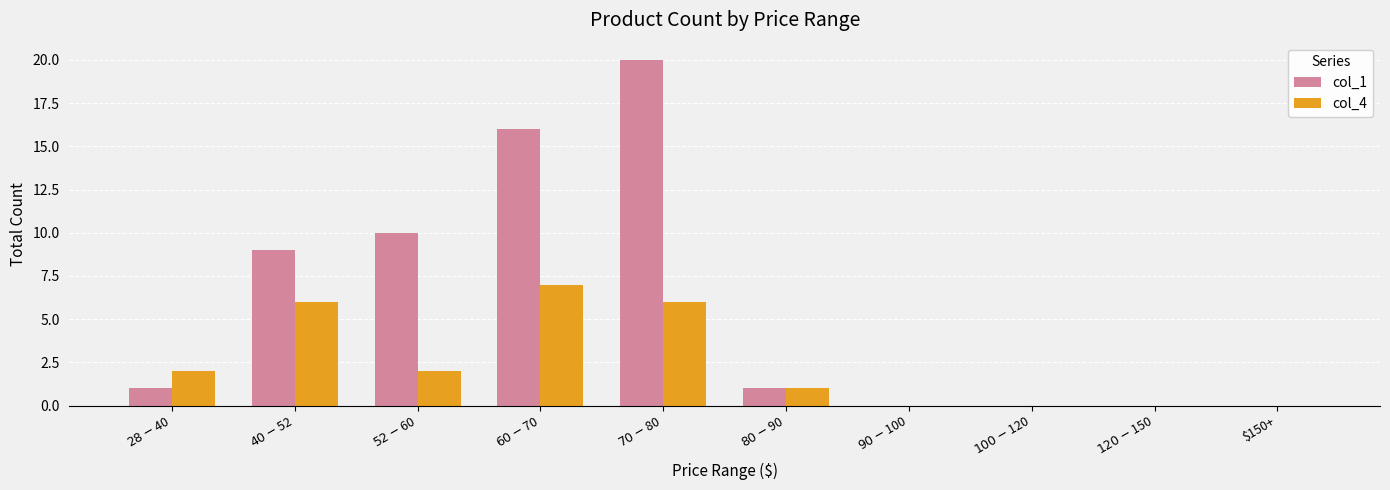

How many distinct data groups are displayed?

2